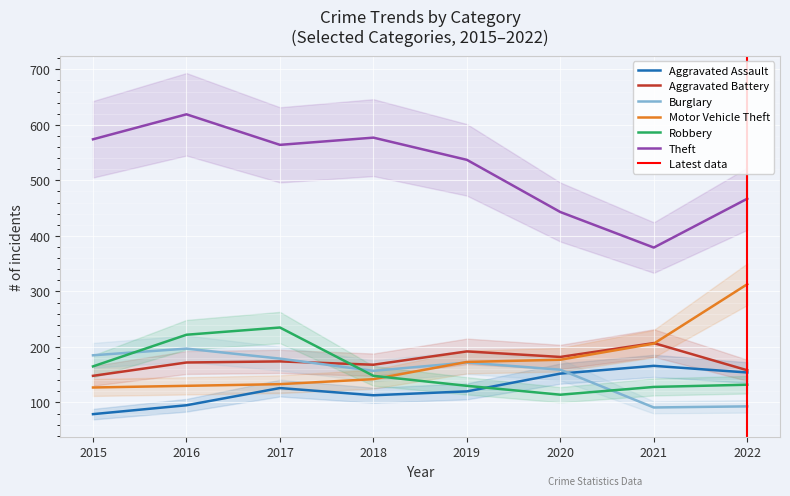

At which category does Aggravated Assault reach its first local valley?

2018